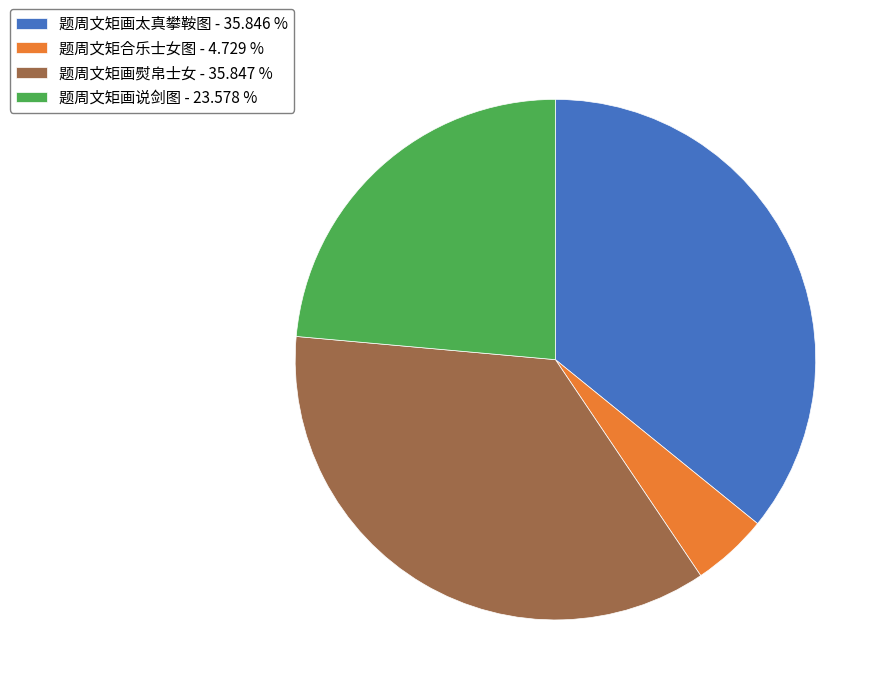

Combined, do 题周文矩画太真攀鞍图 - 35.846 % and 题周文矩画熨帛士女 - 35.847 % account for over 50%?

Yes